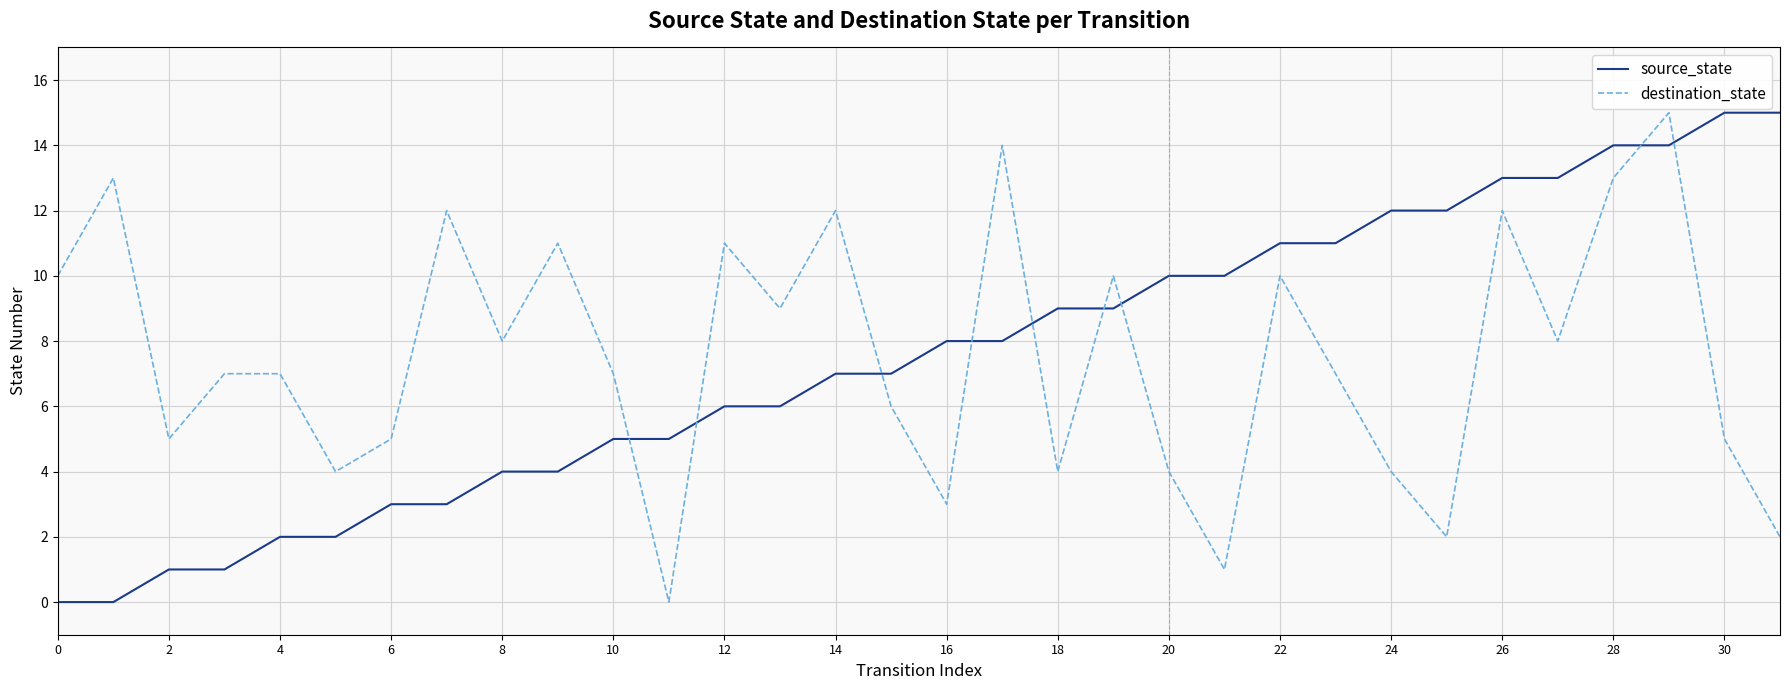

What is the maximum value shown in the chart?

15